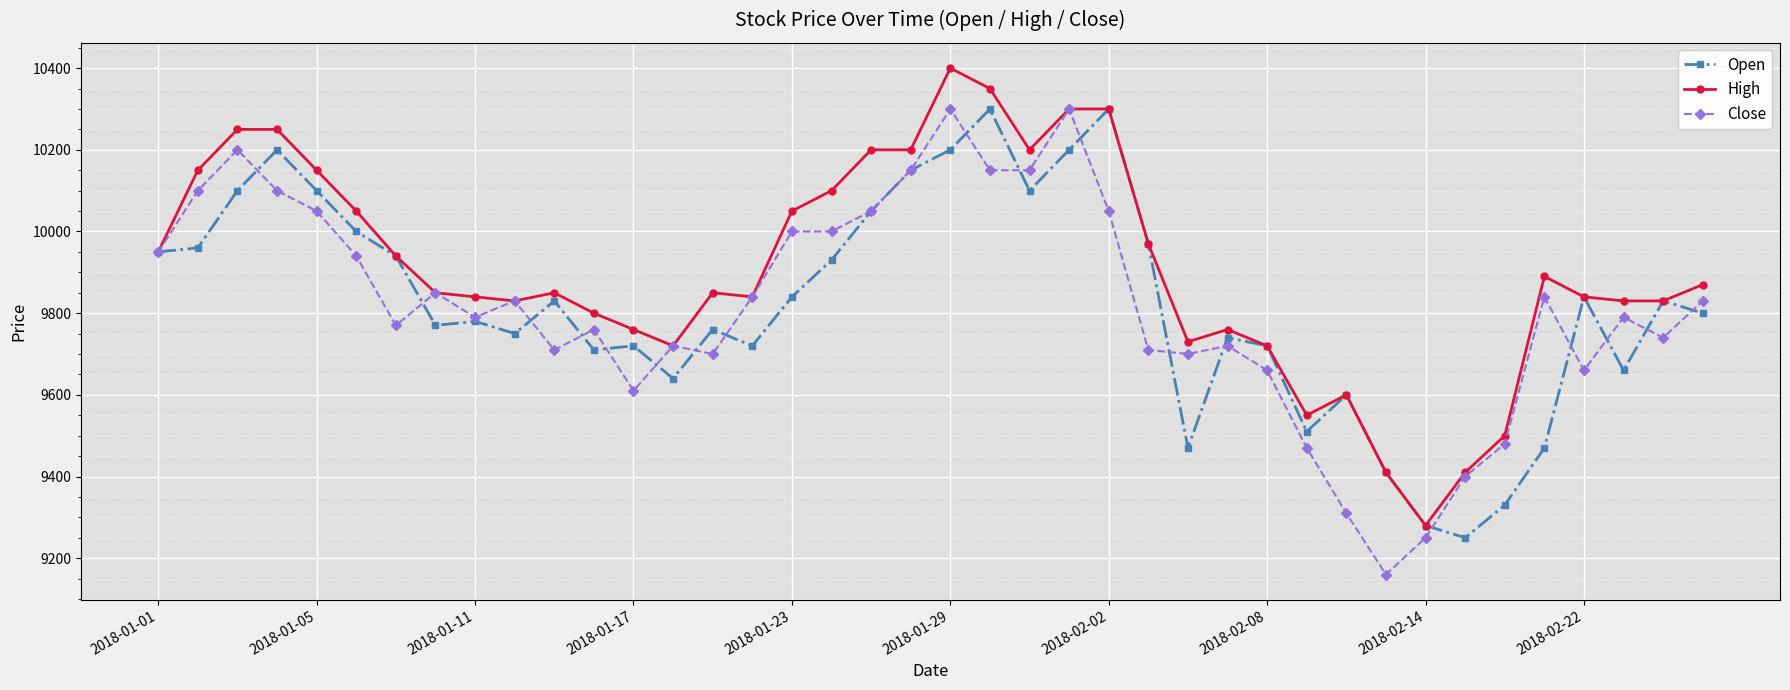

What is the value of the High point at the 36th from the left?

9890